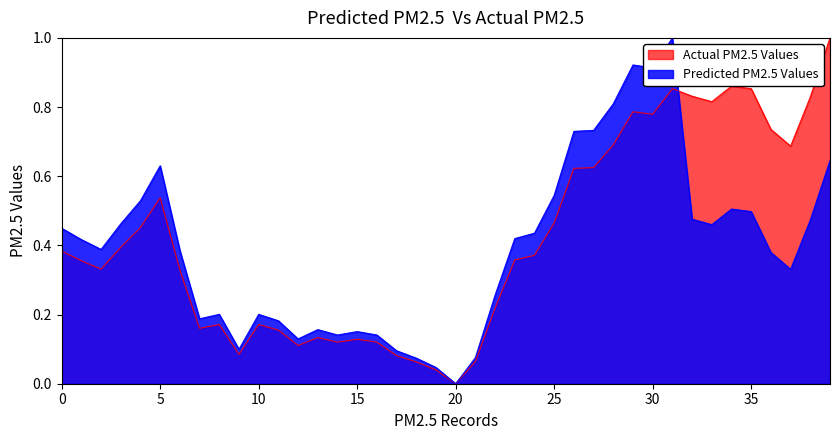

Does the chart have visible grid lines?

No